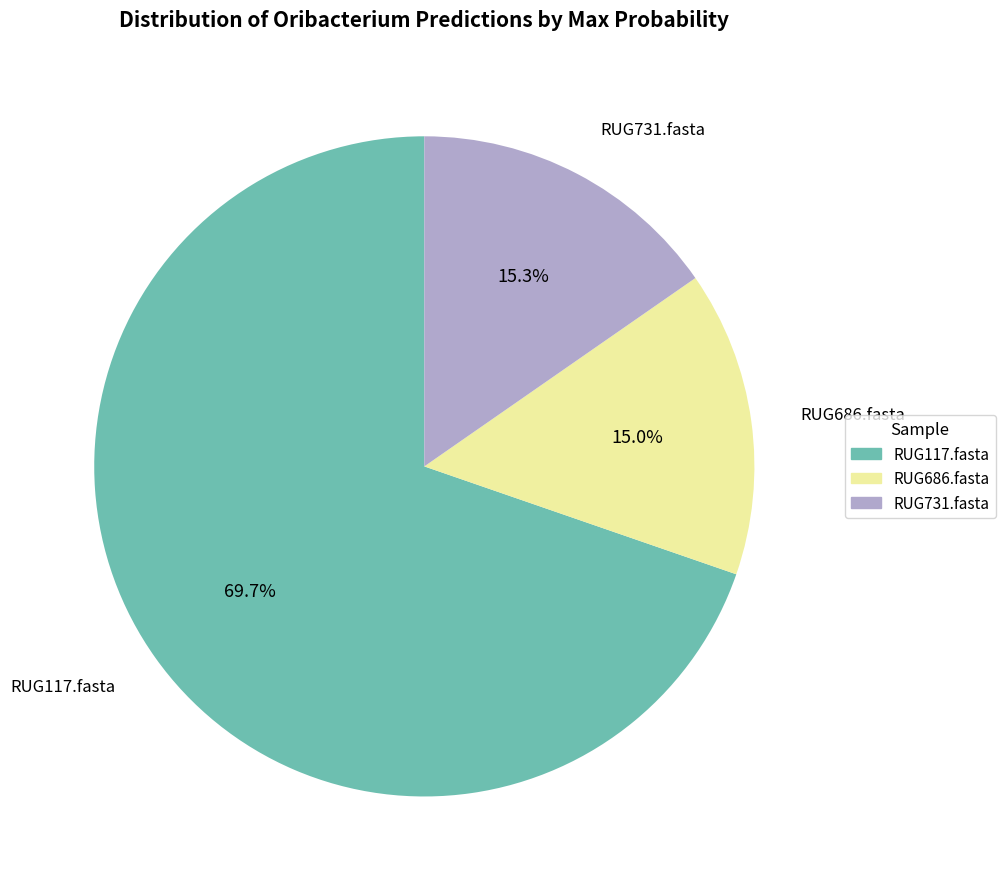

Between RUG117.fasta and RUG686.fasta, which is larger?

RUG117.fasta